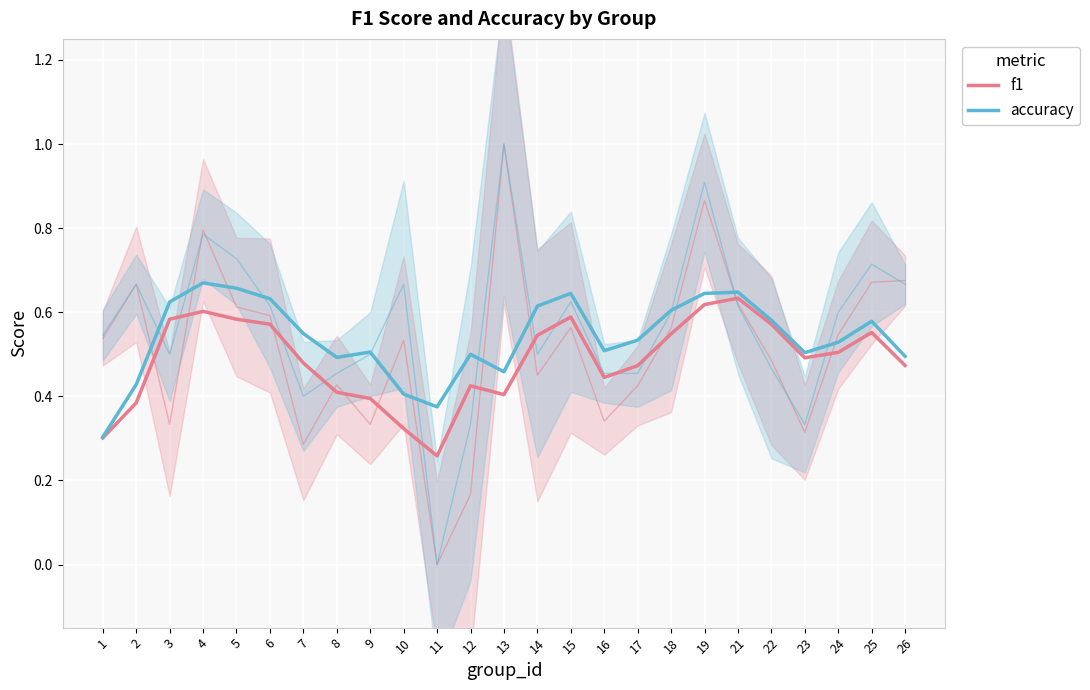

Reading left to right, transcribe all the data shown in this chart.

f1: 1=0.3	2=0.4	3=0.6	4=0.6	5=0.6	6=0.6	7=0.5	8=0.4	9=0.4	10=0.3	11=0.3	12=0.4	13=0.4	14=0.5	15=0.6	16=0.4	17=0.5	18=0.5	19=0.6	21=0.6	22=0.6	23=0.5	24=0.5	25=0.6	26=0.5
accuracy: 1=0.3	2=0.4	3=0.6	4=0.7	5=0.7	6=0.6	7=0.5	8=0.5	9=0.5	10=0.4	11=0.4	12=0.5	13=0.5	14=0.6	15=0.6	16=0.5	17=0.5	18=0.6	19=0.6	21=0.6	22=0.6	23=0.5	24=0.5	25=0.6	26=0.5